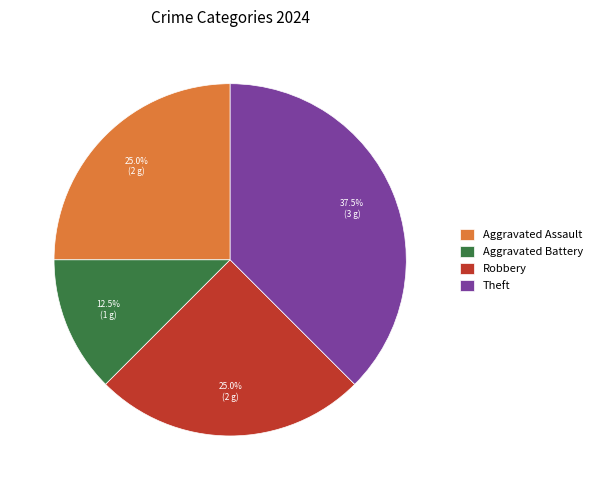

What percentage is the Aggravated Assault slice, to the nearest percent?

25%